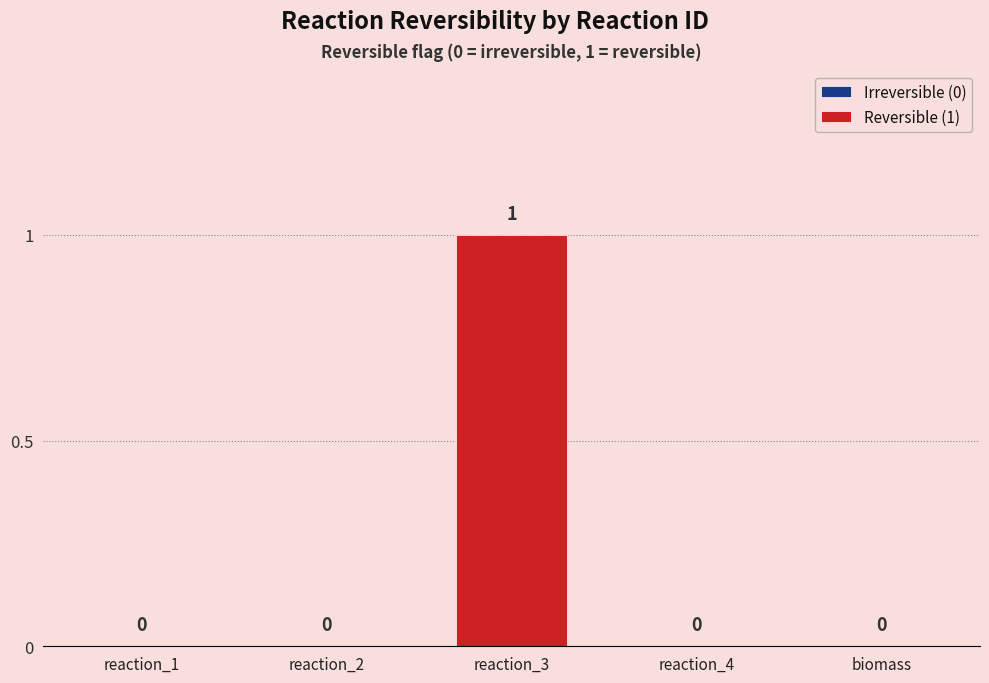

What is the greatest value displayed?

1